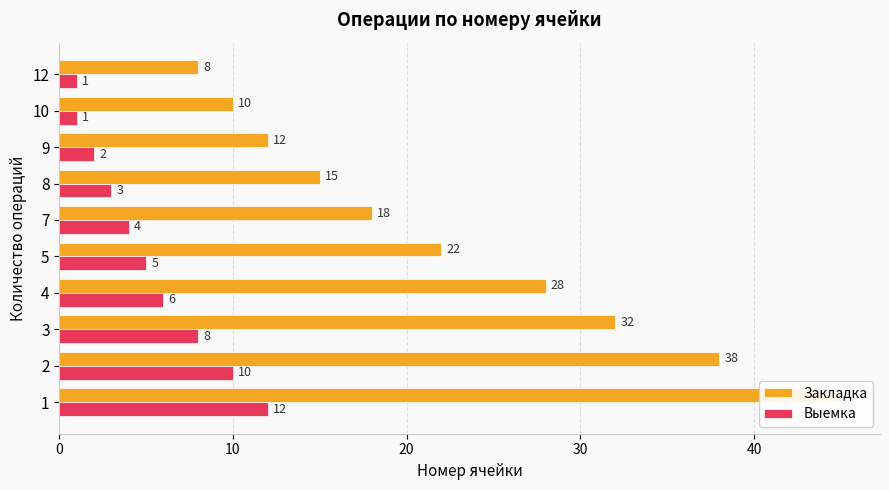

What is the highest value of the Выемка series?

12